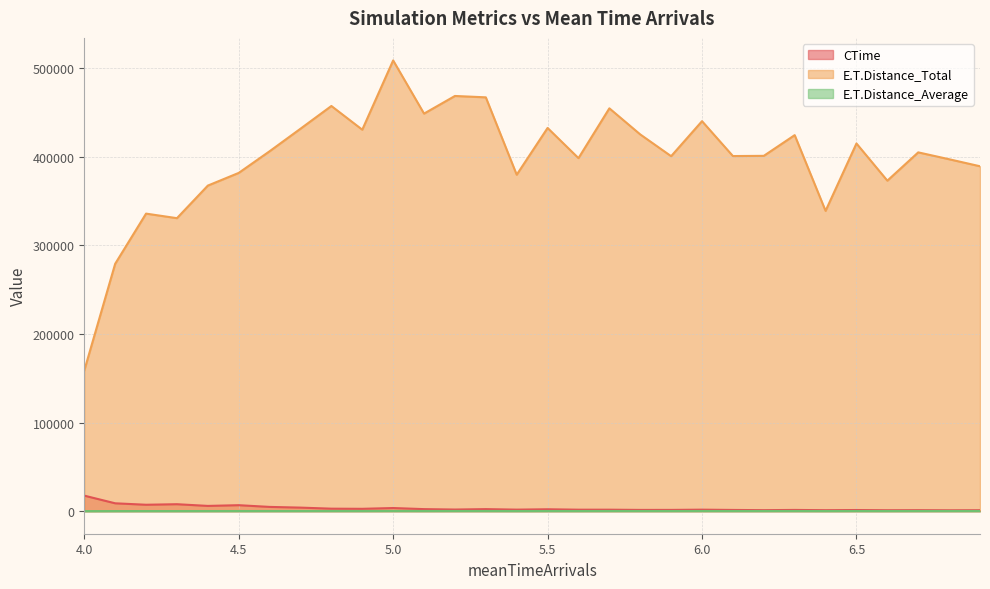

What is the label of the 4th point from the right?

6.6